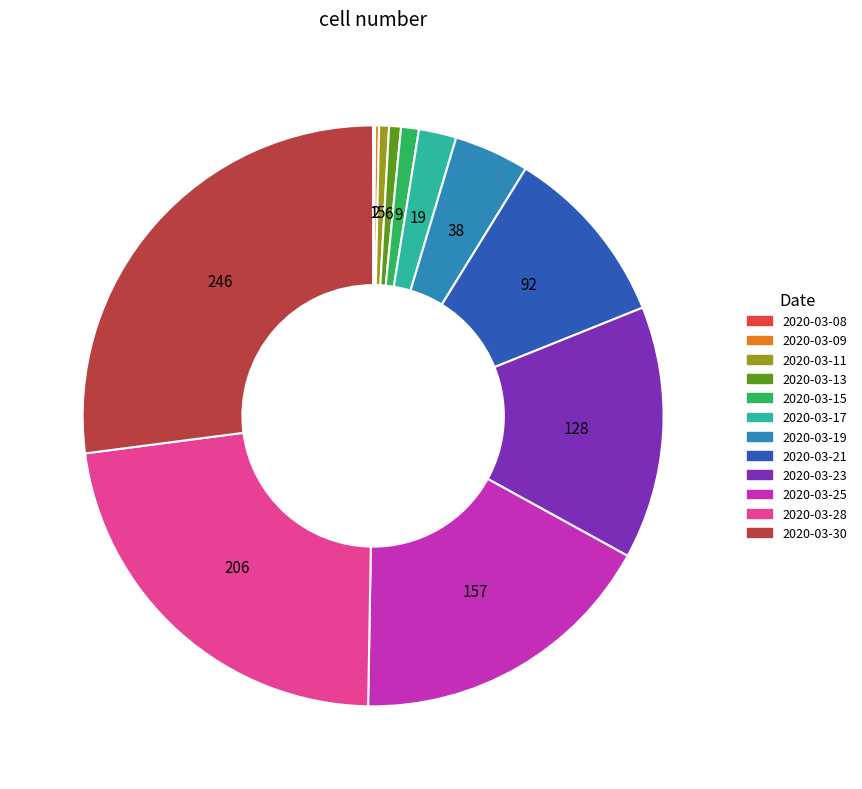

What is the largest slice in the pie chart?

2020-03-30